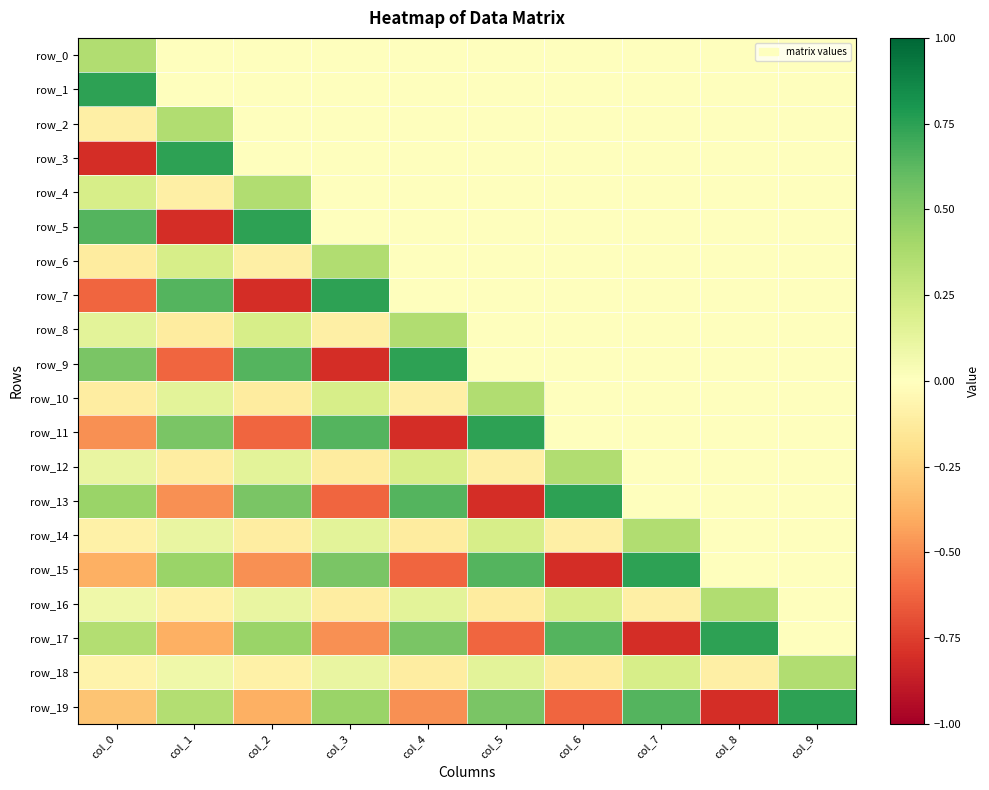

Reading left to right, list all the values displayed in this chart.

row_0: col_0=0.4	col_1=0.0	col_2=0.0	col_3=0.0	col_4=0.0	col_5=0.0	col_6=0.0	col_7=0.0	col_8=0.0	col_9=0.0
row_1: col_0=0.7	col_1=0.0	col_2=0.0	col_3=0.0	col_4=0.0	col_5=0.0	col_6=0.0	col_7=0.0	col_8=0.0	col_9=0.0
row_2: col_0=-0.1	col_1=0.4	col_2=0.0	col_3=0.0	col_4=0.0	col_5=0.0	col_6=0.0	col_7=0.0	col_8=0.0	col_9=0.0
row_3: col_0=-0.8	col_1=0.7	col_2=0.0	col_3=0.0	col_4=0.0	col_5=0.0	col_6=0.0	col_7=0.0	col_8=0.0	col_9=0.0
row_4: col_0=0.2	col_1=-0.1	col_2=0.4	col_3=0.0	col_4=0.0	col_5=0.0	col_6=0.0	col_7=0.0	col_8=0.0	col_9=0.0
row_5: col_0=0.6	col_1=-0.8	col_2=0.7	col_3=0.0	col_4=0.0	col_5=0.0	col_6=0.0	col_7=0.0	col_8=0.0	col_9=0.0
row_6: col_0=-0.1	col_1=0.2	col_2=-0.1	col_3=0.4	col_4=0.0	col_5=0.0	col_6=0.0	col_7=0.0	col_8=0.0	col_9=0.0
row_7: col_0=-0.6	col_1=0.6	col_2=-0.8	col_3=0.7	col_4=0.0	col_5=0.0	col_6=0.0	col_7=0.0	col_8=0.0	col_9=0.0
row_8: col_0=0.1	col_1=-0.1	col_2=0.2	col_3=-0.1	col_4=0.4	col_5=0.0	col_6=0.0	col_7=0.0	col_8=0.0	col_9=0.0
row_9: col_0=0.5	col_1=-0.6	col_2=0.6	col_3=-0.8	col_4=0.7	col_5=0.0	col_6=0.0	col_7=0.0	col_8=0.0	col_9=0.0
row_10: col_0=-0.1	col_1=0.1	col_2=-0.1	col_3=0.2	col_4=-0.1	col_5=0.4	col_6=0.0	col_7=0.0	col_8=0.0	col_9=0.0
row_11: col_0=-0.5	col_1=0.5	col_2=-0.6	col_3=0.6	col_4=-0.8	col_5=0.7	col_6=0.0	col_7=0.0	col_8=0.0	col_9=0.0
row_12: col_0=0.1	col_1=-0.1	col_2=0.1	col_3=-0.1	col_4=0.2	col_5=-0.1	col_6=0.4	col_7=0.0	col_8=0.0	col_9=0.0
row_13: col_0=0.4	col_1=-0.5	col_2=0.5	col_3=-0.6	col_4=0.6	col_5=-0.8	col_6=0.7	col_7=0.0	col_8=0.0	col_9=0.0
row_14: col_0=-0.1	col_1=0.1	col_2=-0.1	col_3=0.1	col_4=-0.1	col_5=0.2	col_6=-0.1	col_7=0.4	col_8=0.0	col_9=0.0
row_15: col_0=-0.4	col_1=0.4	col_2=-0.5	col_3=0.5	col_4=-0.6	col_5=0.6	col_6=-0.8	col_7=0.7	col_8=0.0	col_9=0.0
row_16: col_0=0.1	col_1=-0.1	col_2=0.1	col_3=-0.1	col_4=0.1	col_5=-0.1	col_6=0.2	col_7=-0.1	col_8=0.4	col_9=0.0
row_17: col_0=0.3	col_1=-0.4	col_2=0.4	col_3=-0.5	col_4=0.5	col_5=-0.6	col_6=0.6	col_7=-0.8	col_8=0.7	col_9=0.0
row_18: col_0=-0.1	col_1=0.1	col_2=-0.1	col_3=0.1	col_4=-0.1	col_5=0.1	col_6=-0.1	col_7=0.2	col_8=-0.1	col_9=0.4
row_19: col_0=-0.3	col_1=0.3	col_2=-0.4	col_3=0.4	col_4=-0.5	col_5=0.5	col_6=-0.6	col_7=0.6	col_8=-0.8	col_9=0.7